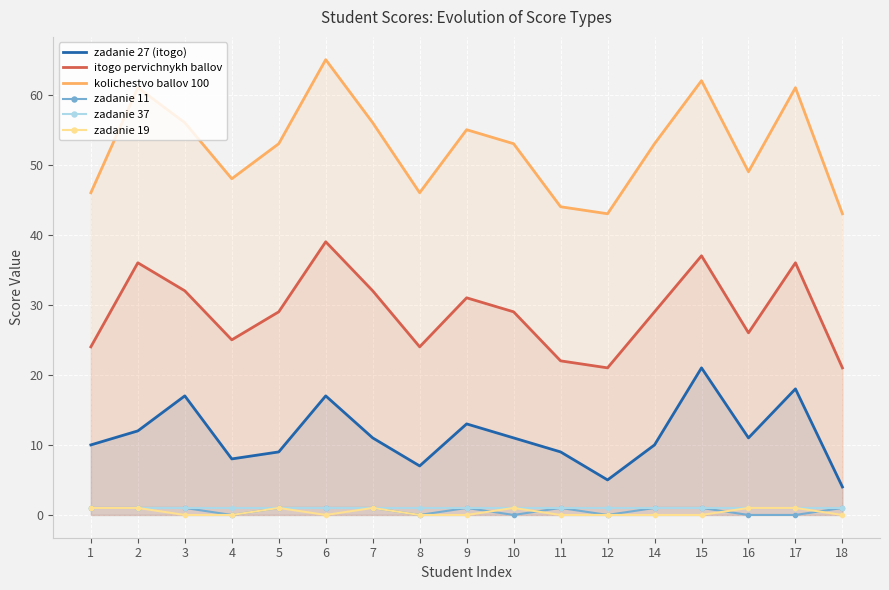

At how many categories does at least one series exceed 32?

17